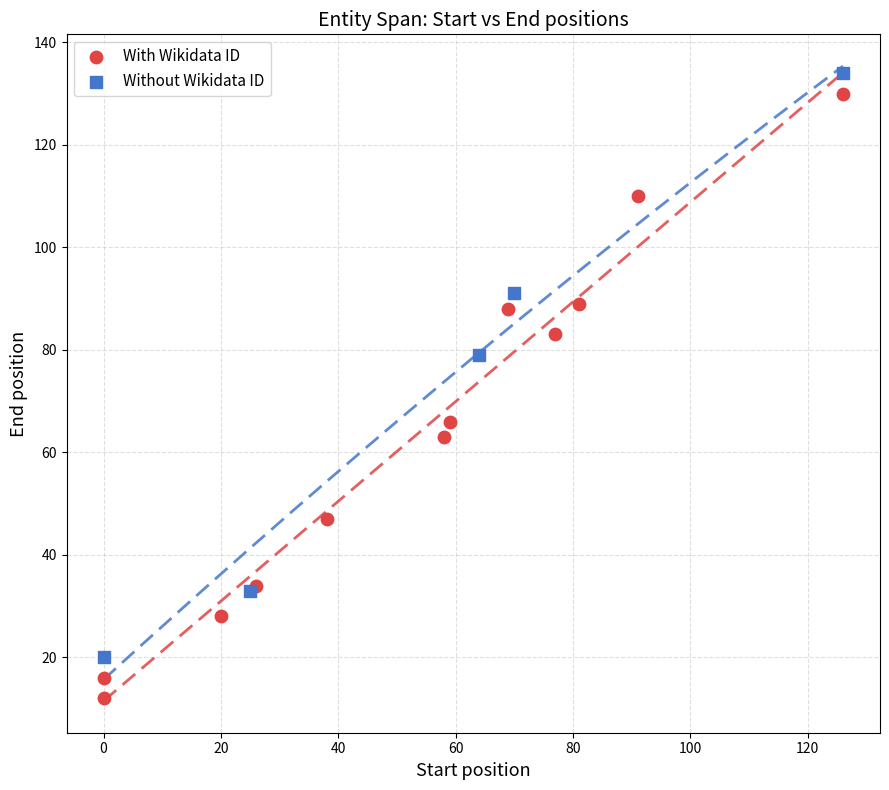

Which series contains the lowest Y value?

With Wikidata ID